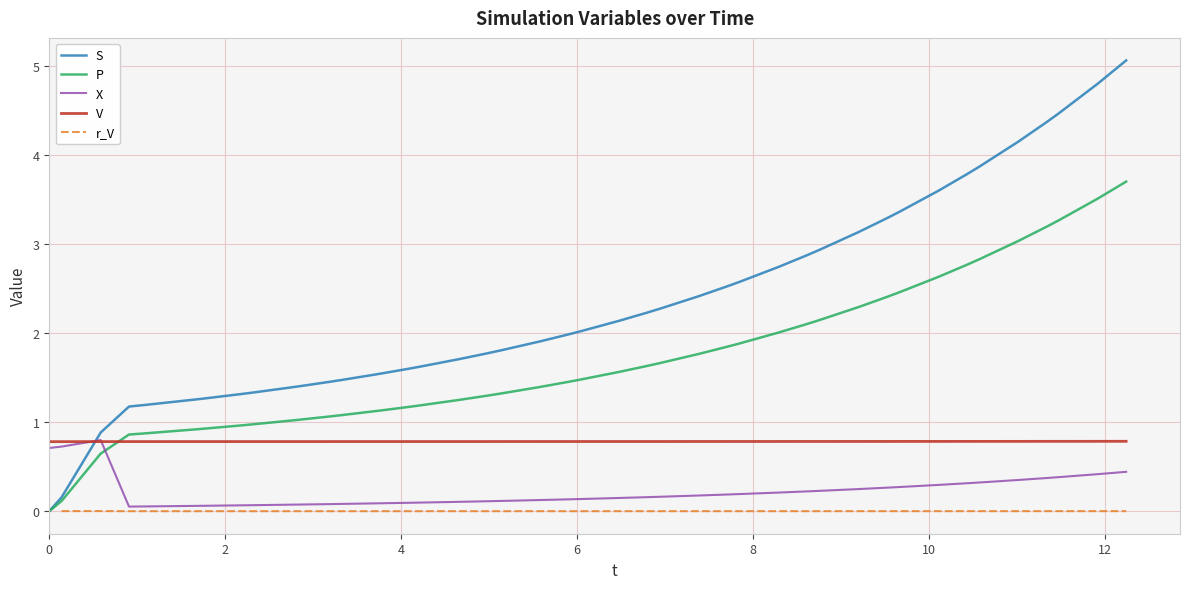

In X, how many points are lower than both neighbors (excluding endpoints)?

1